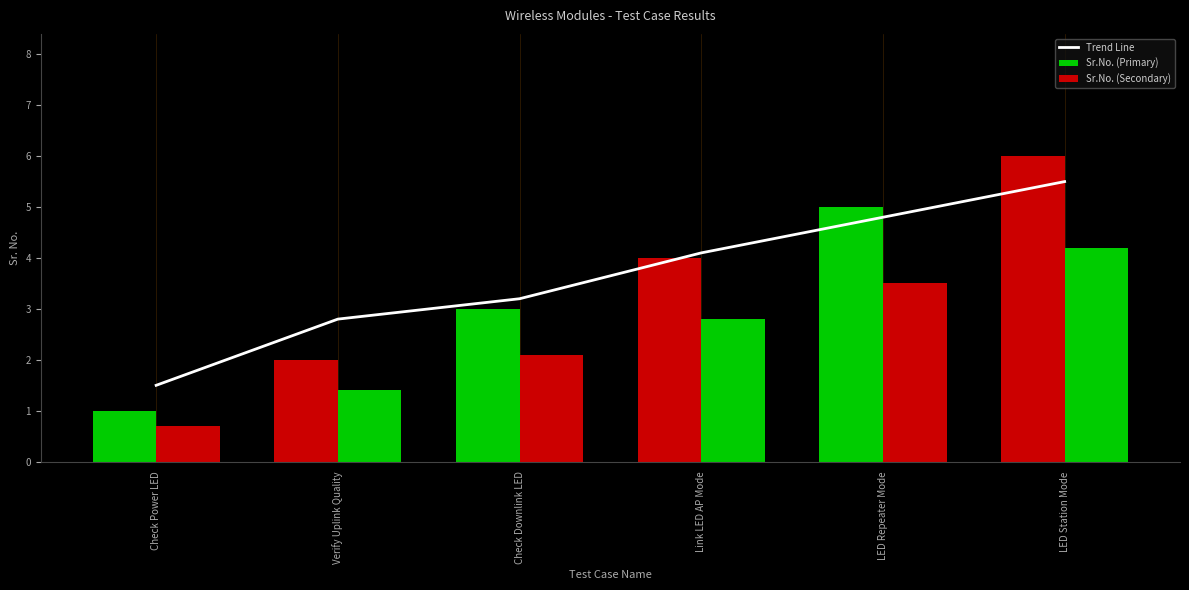

What is the difference between the highest and lowest values at Verify Uplink Quality?

1.4